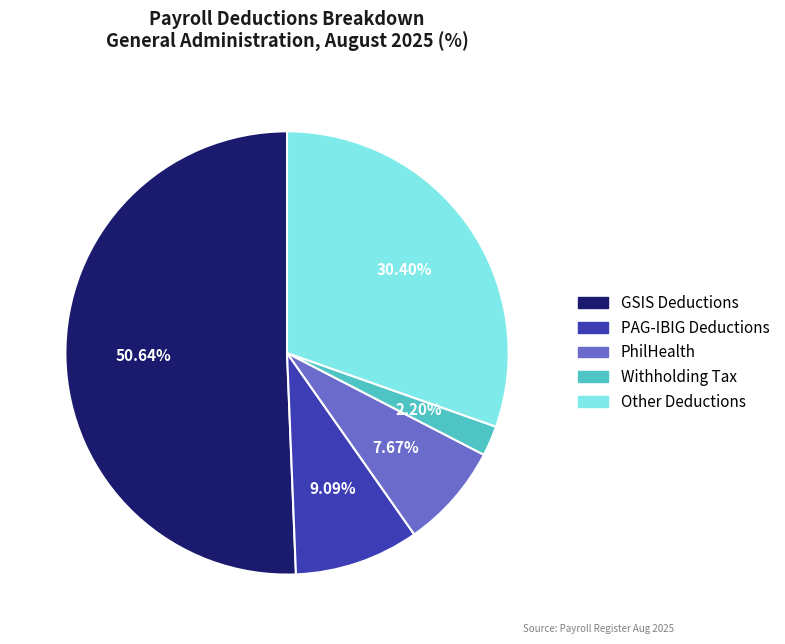

Combined, do GSIS Deductions and PhilHealth account for over 50%?

Yes